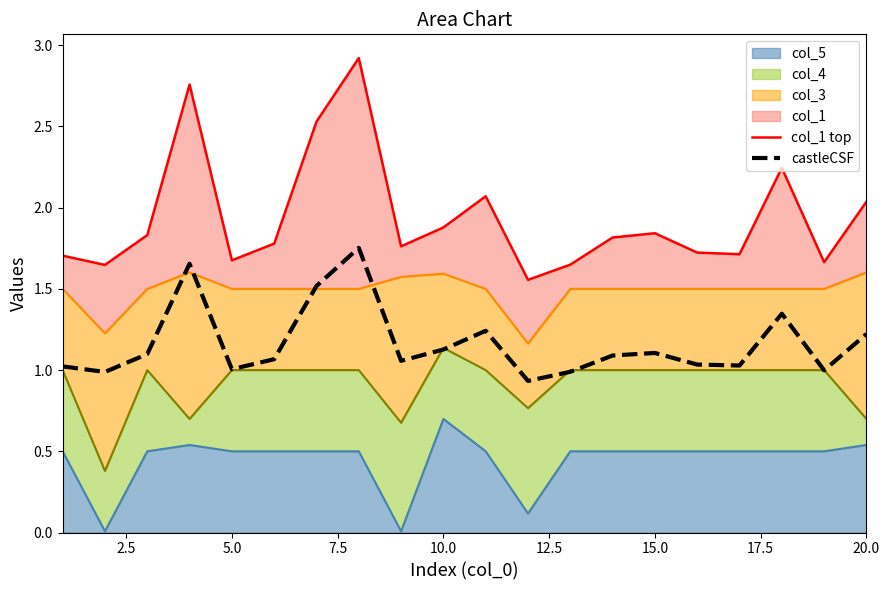

How many interior local peaks does the col_1 top series have?

5